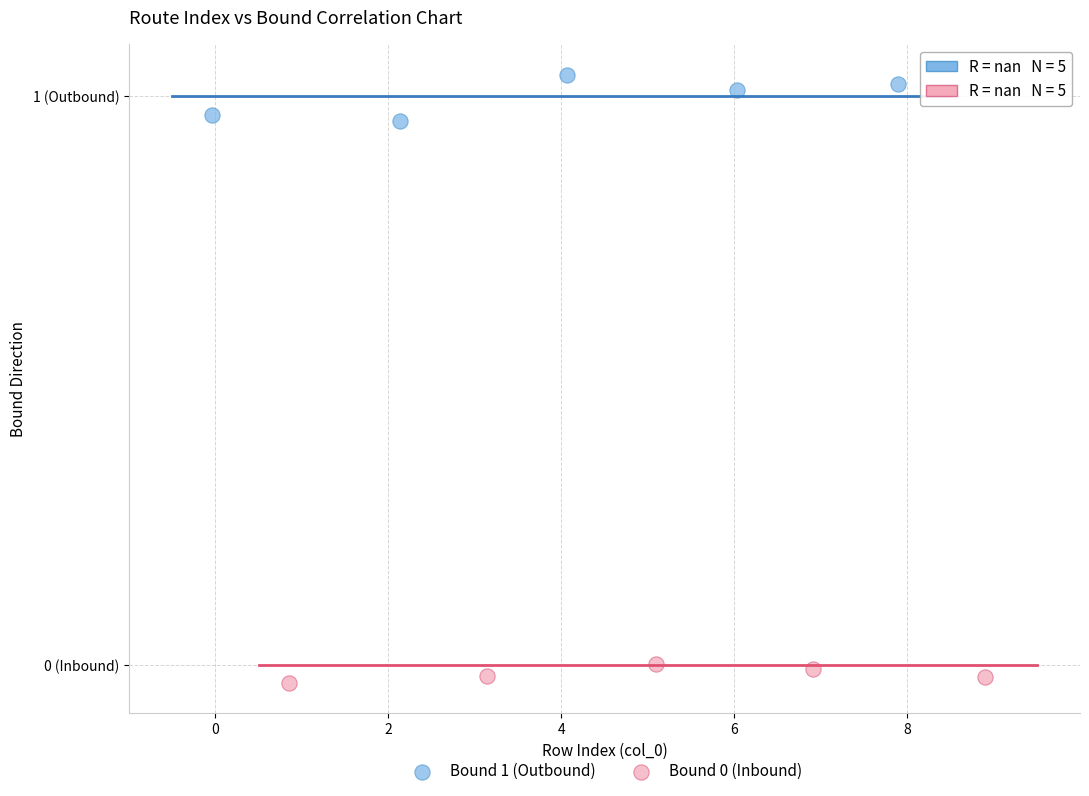

Which series has the widest spread of Y values?

Bound 1 (Outbound)